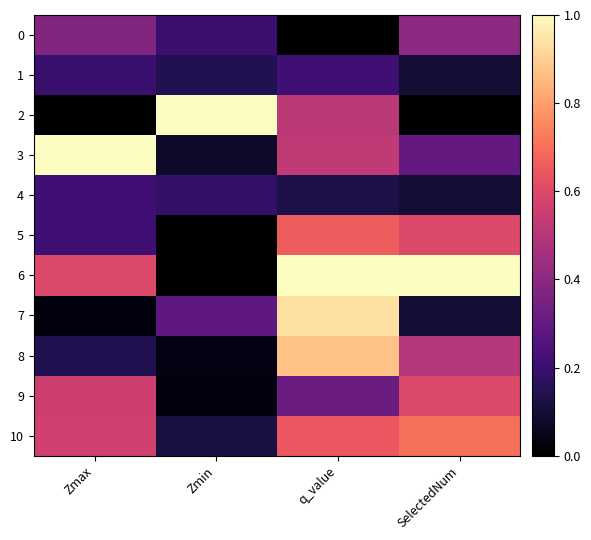

Rank the categories by 3 value from highest to lowest.

Zmax, q_value, SelectedNum, Zmin